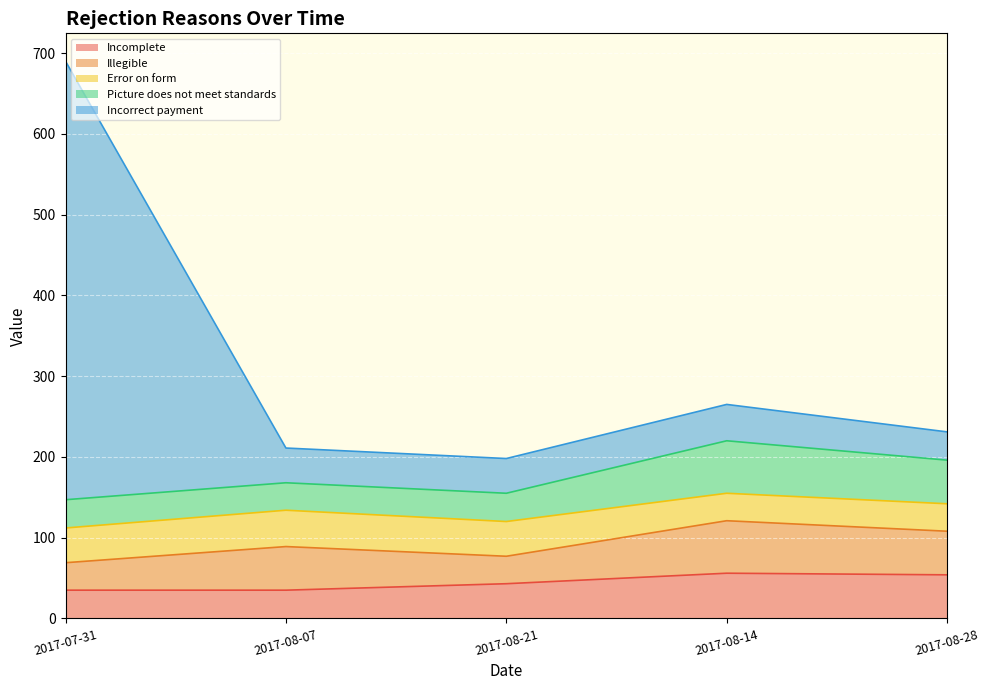

List the labels in order of Illegible value, smallest first.

2017-07-31, 2017-08-21, 2017-08-07, 2017-08-28, 2017-08-14